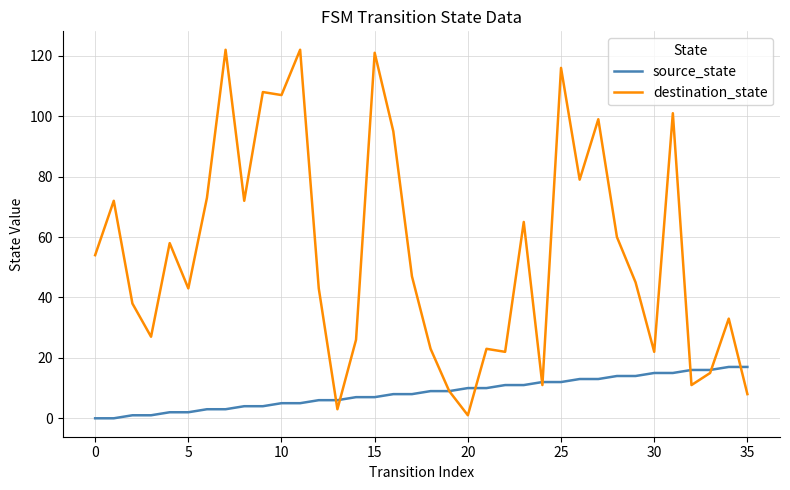

Which series has the largest total across all categories?

destination_state